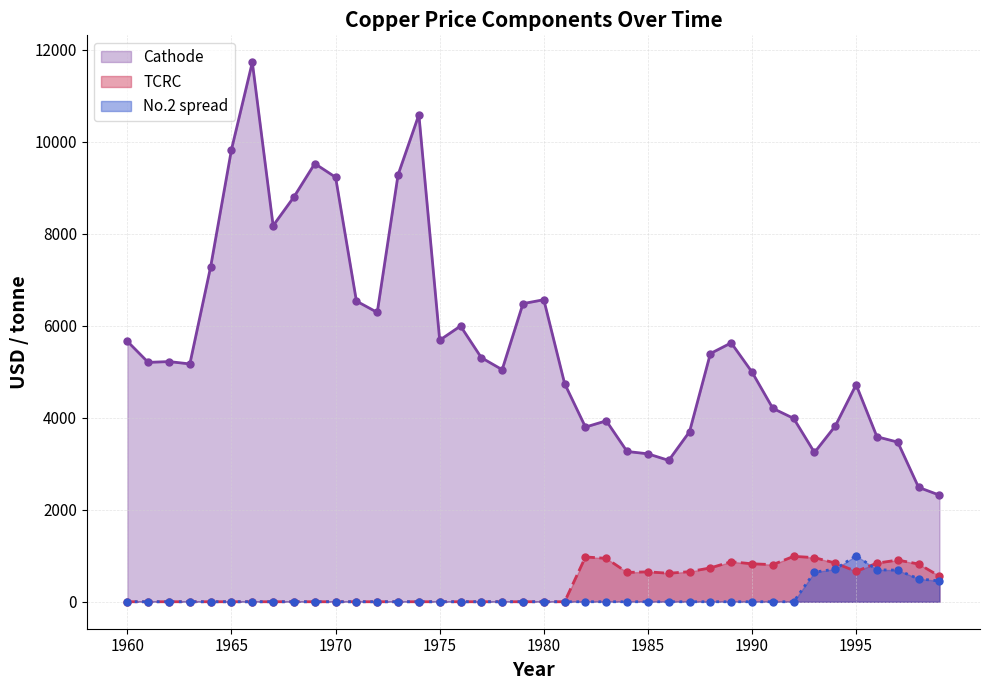

What are all the series names shown in the legend?

Cathode, TCRC, No.2 spread